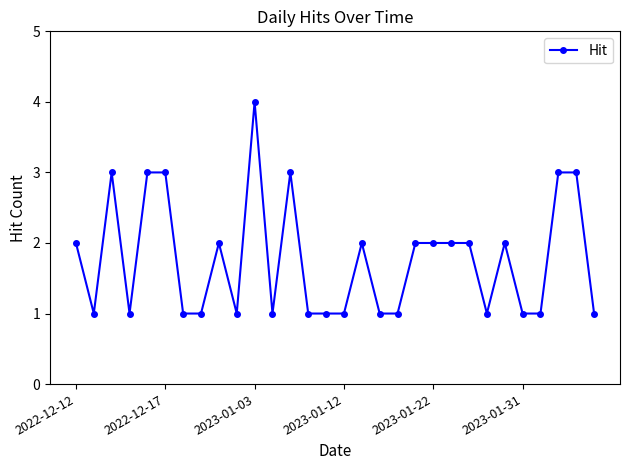

Reading left to right, list all the values displayed in this chart.

2	1	3	1	3	3	1	1	2	1	4	1	3	1	1	1	2	1	1	2	2	2	2	1	2	1	1	3	3	1